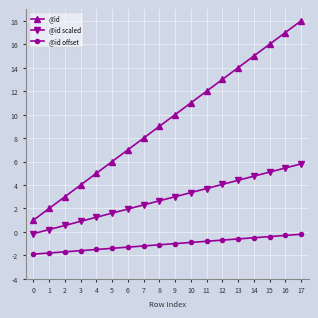

Where does the @id offset series first go above -1?

10